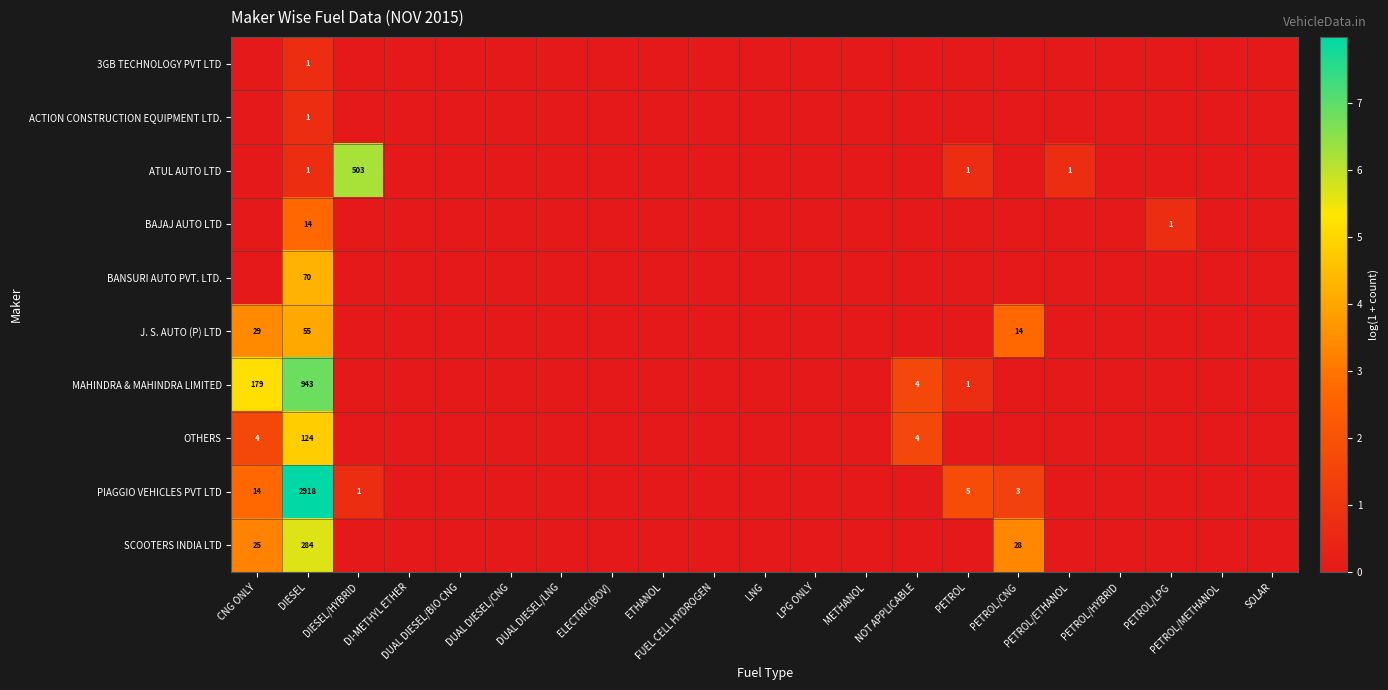

What is the maximum value for BAJAJ AUTO LTD?

2.7